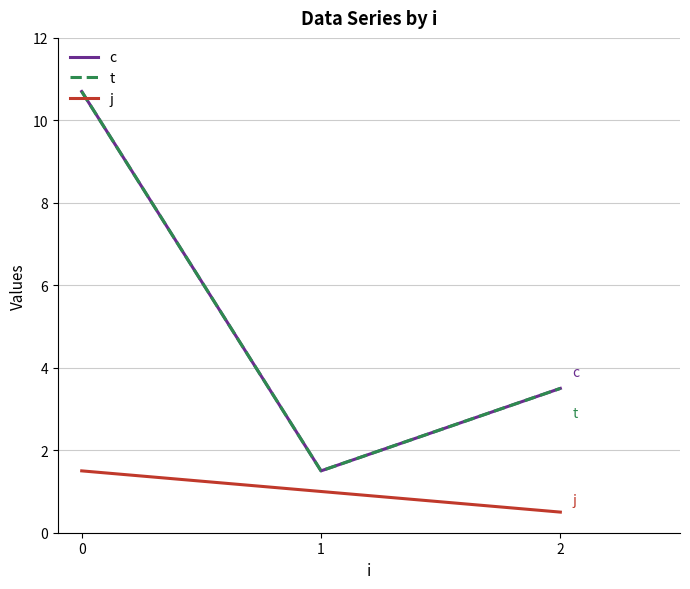

Which category has the lowest value across all series?

2